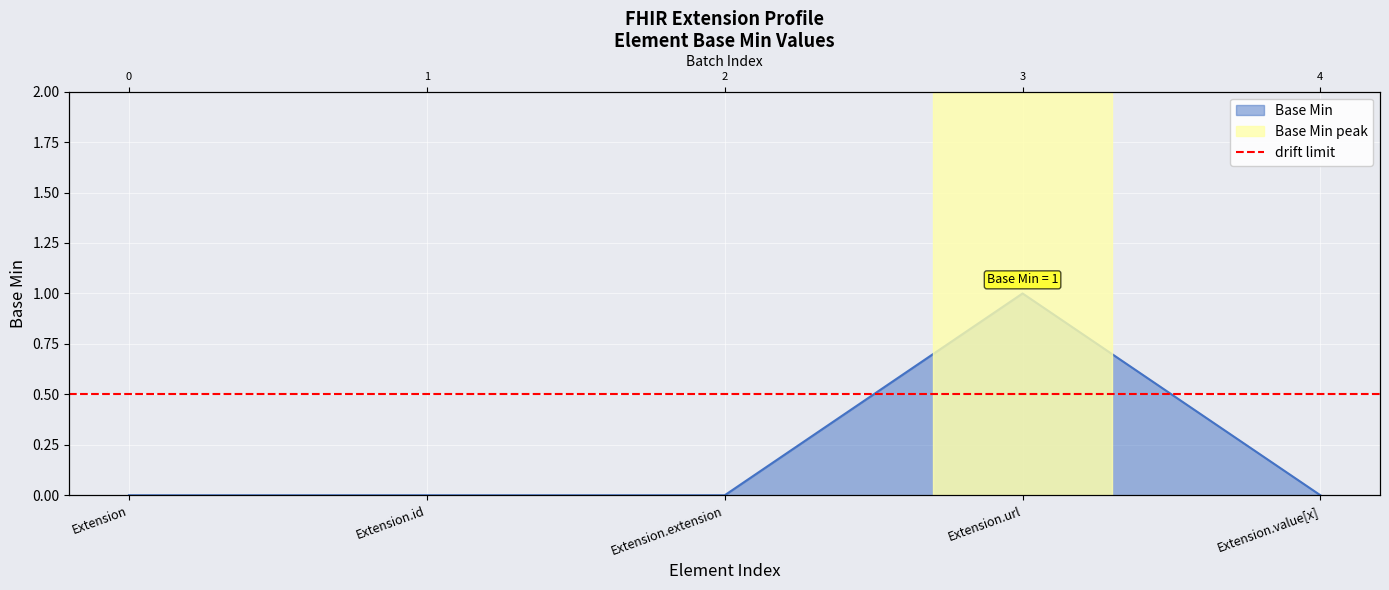

True or false: the data shows 1 at Extension.id.

False